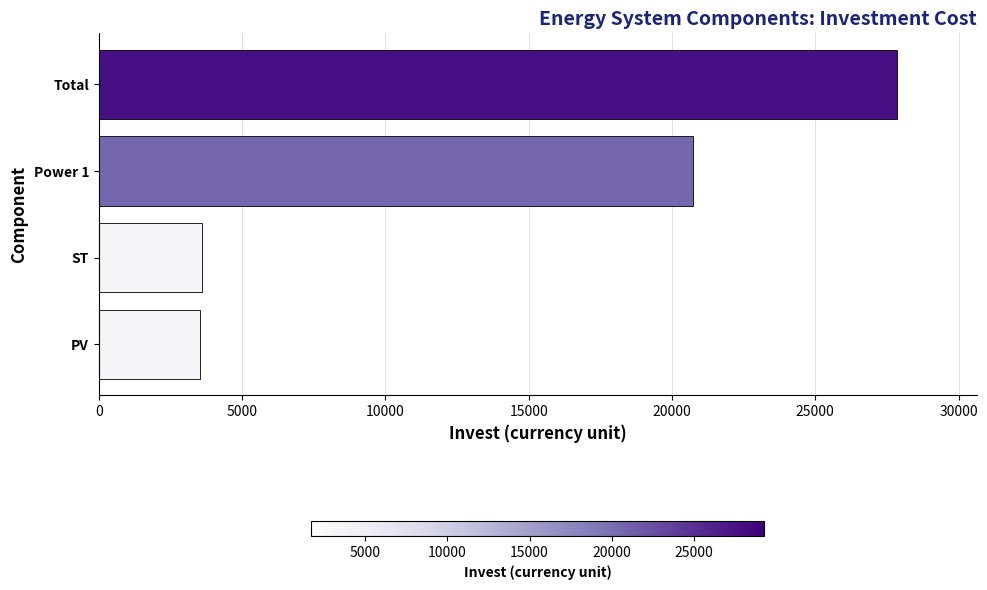

What is the greatest value displayed?

27846.3